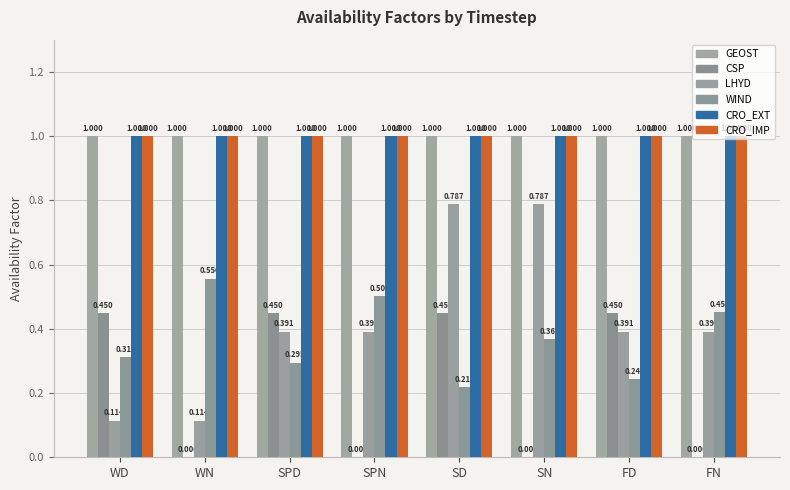

Does the chart contain stacked bars?

No